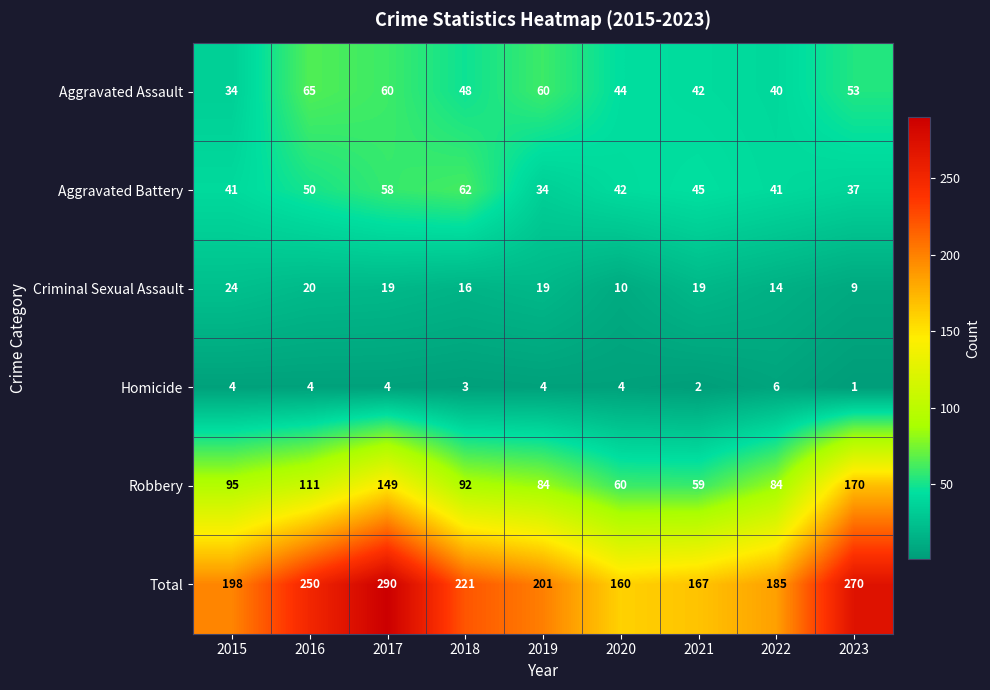

What is the smallest value displayed?

1